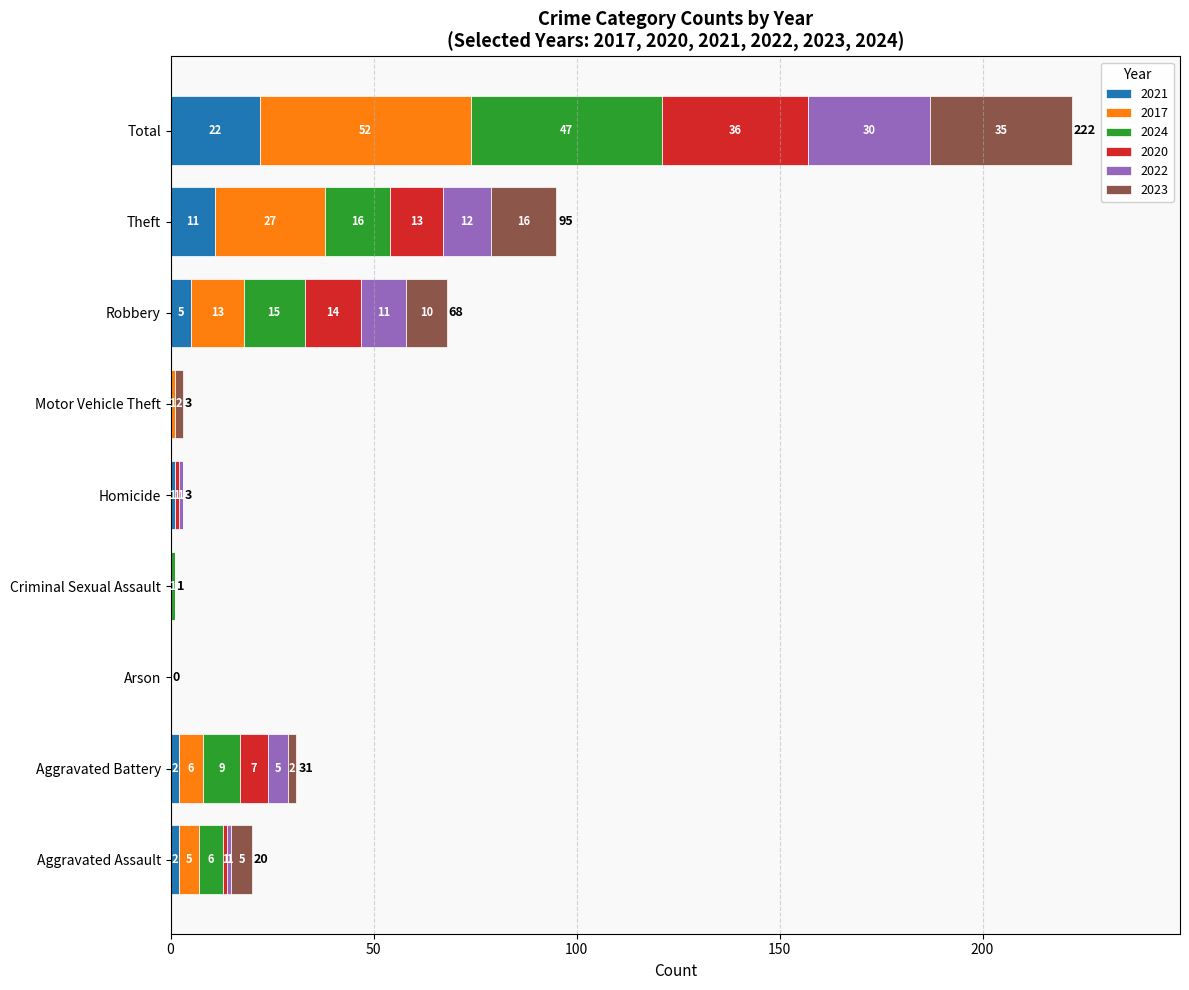

What is the maximum value for 2021?

22